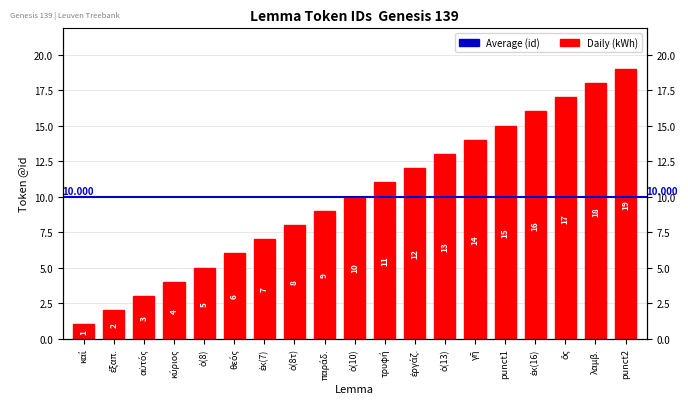

List the labels in order of value, largest first.

punct2, λαμβ., ὅς, ἐκ(16), punct1, γῆ, ὁ(13), ἐργάζ., τρυφή, ὁ(10), παράδ., ὁ(8τ), ἐκ(7), θεός, ὁ(8), κύριος, αὐτός, ἐξαπ., καί